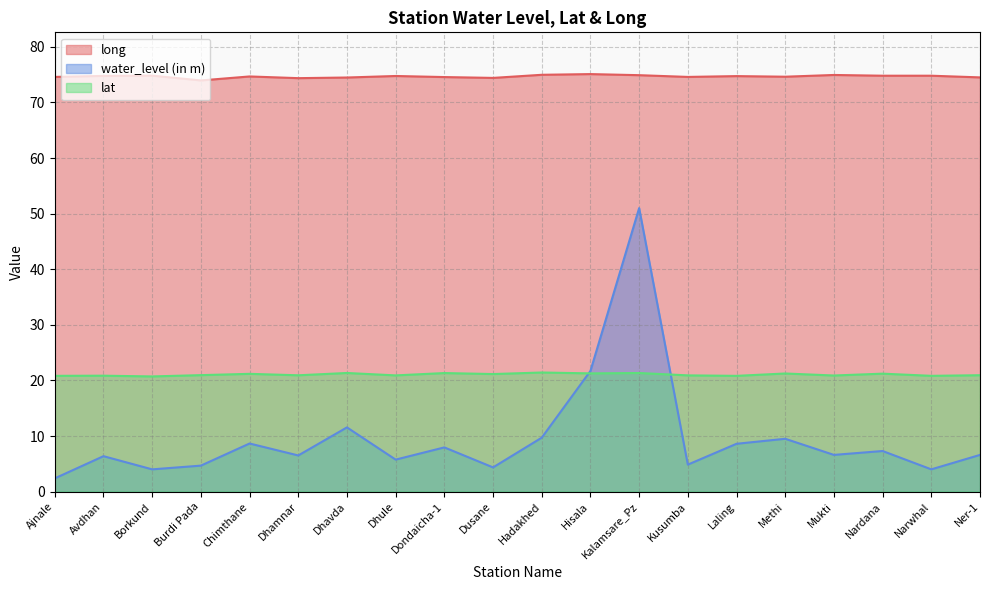

True or false: water_level (in m) and long cross at least once.

False